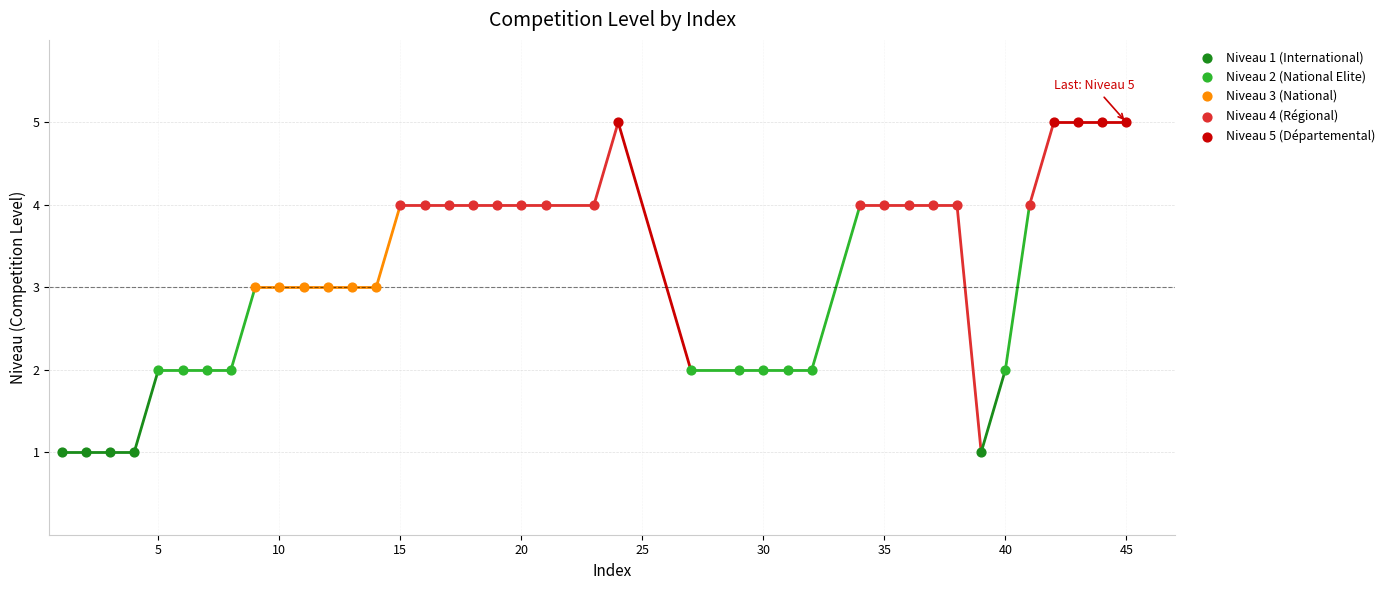

Which series reaches the minimum Y coordinate?

Niveau 1 (International)